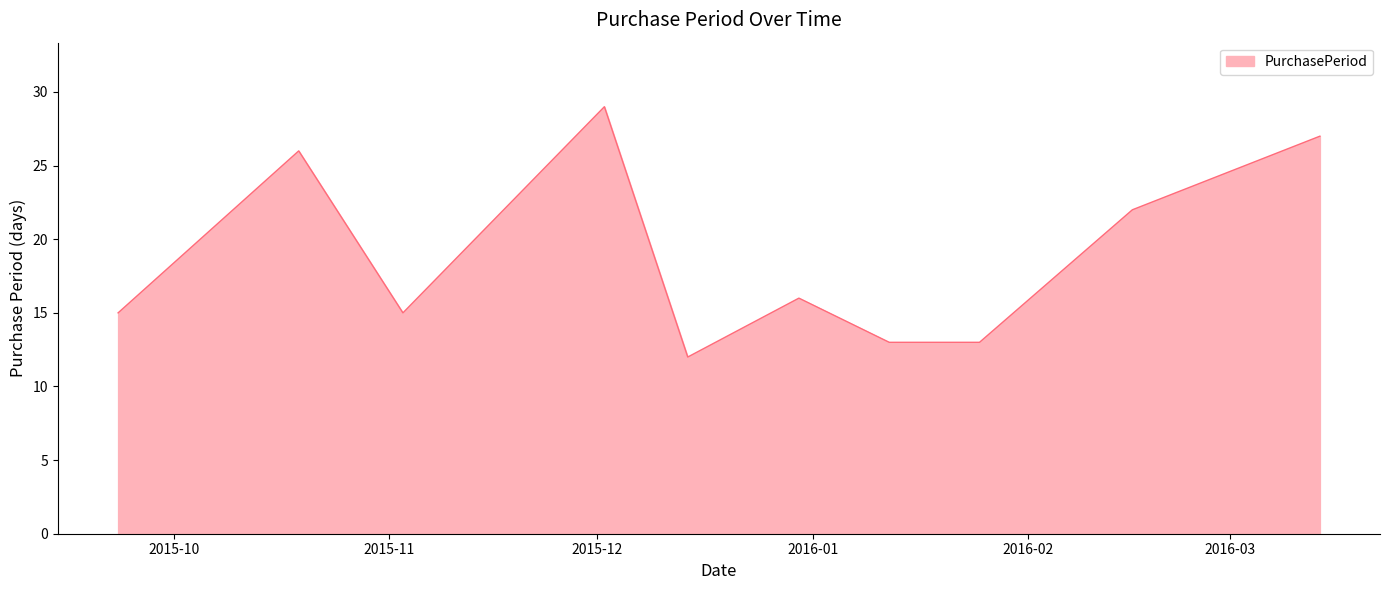

How many series are shown in this chart?

1